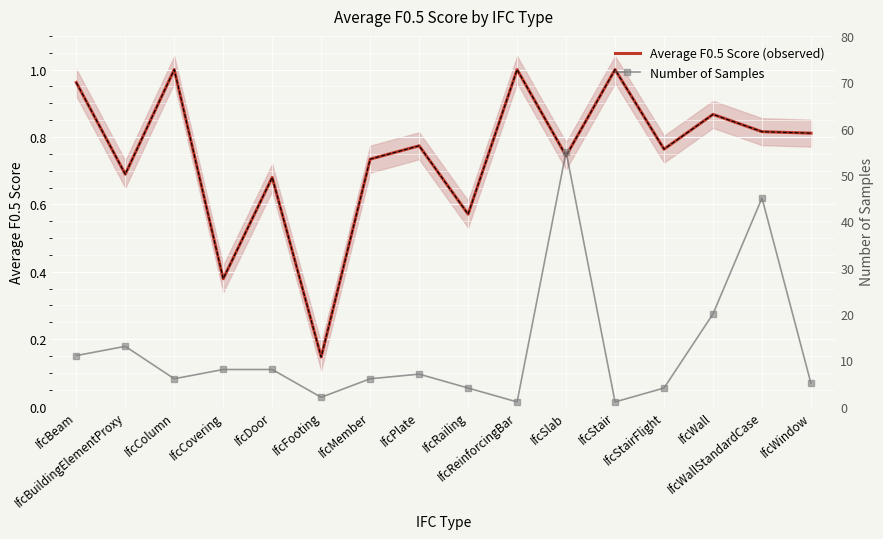

What is the value of the Average F0.5 Score (observed) point at the 12th from the left?

1.0